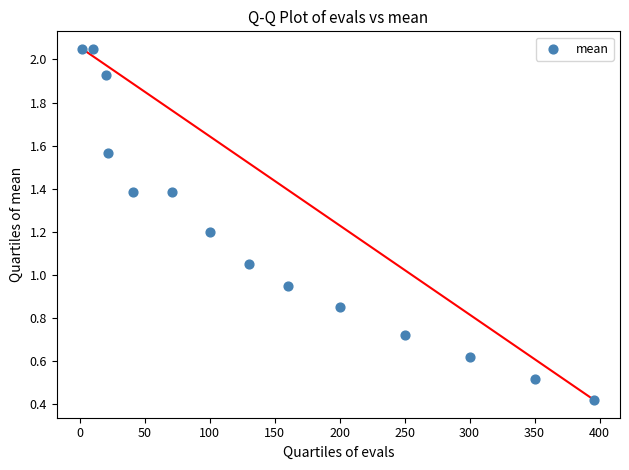

What is the range of X values (max minus min)?

394.0